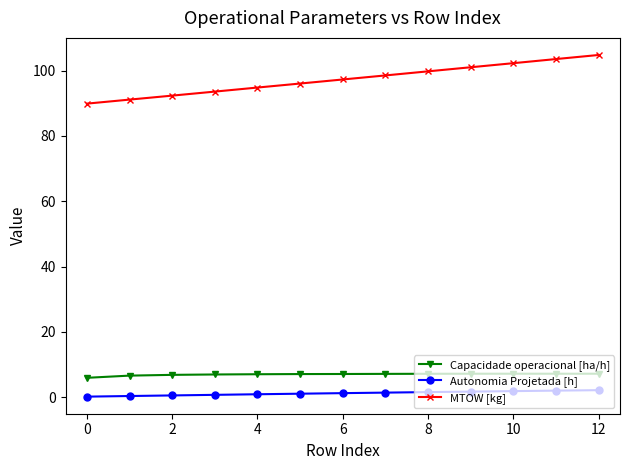

What is the value of the Capacidade operacional [ha/h] point at the 3rd from the left?

6.9